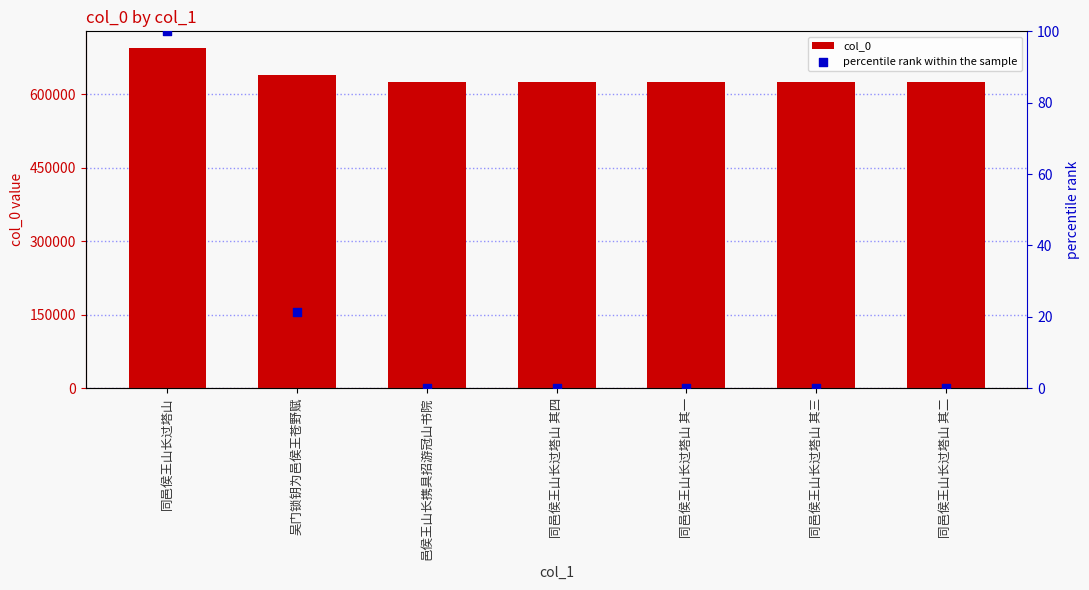

What are all the series names shown in the legend?

col_0, percentile rank within the sample